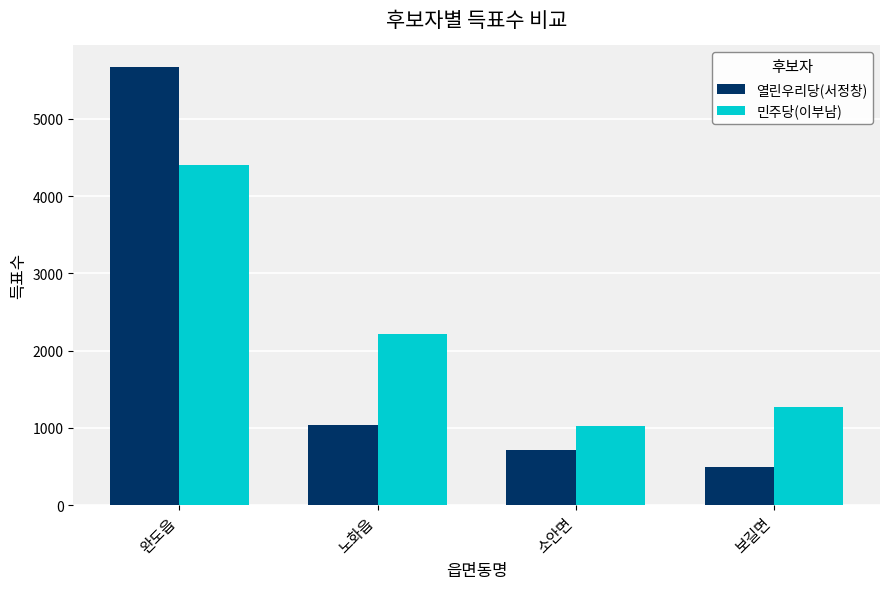

Which category has the highest value across all series?

완도읍